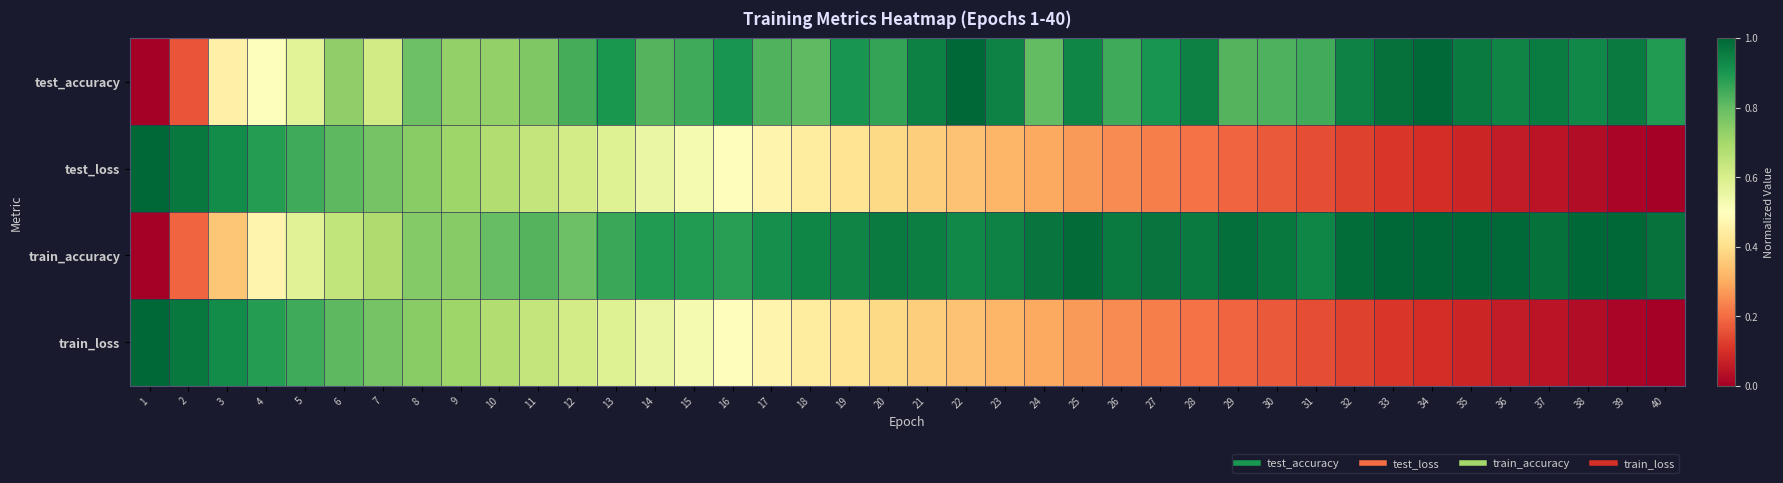

Between 13 and 36, which series saw the biggest shift?

test_loss